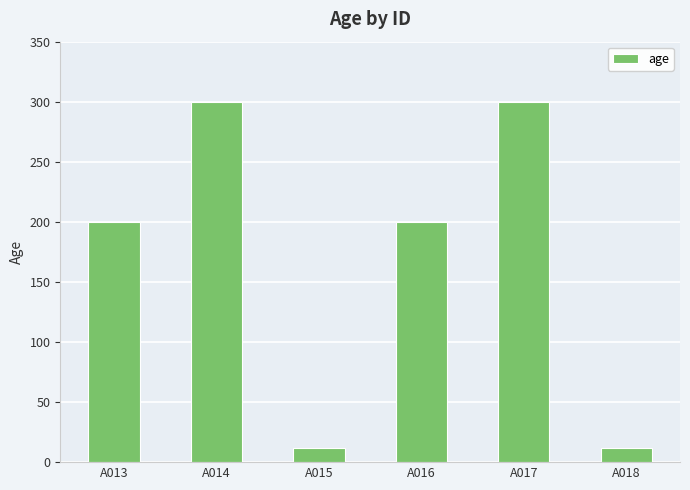

What is the sum of the values at A016 and A018?

212